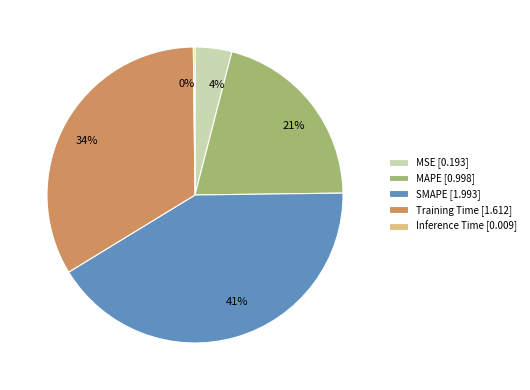

To the nearest percent, what is the difference between the largest and smallest slice percentages?

41%